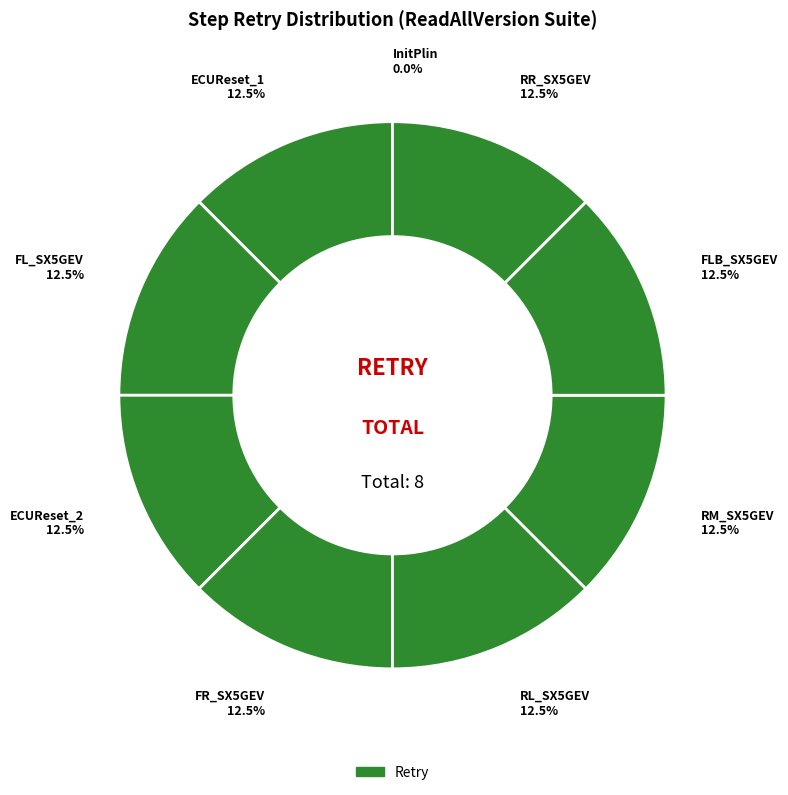

How many slices are in this pie chart?

9